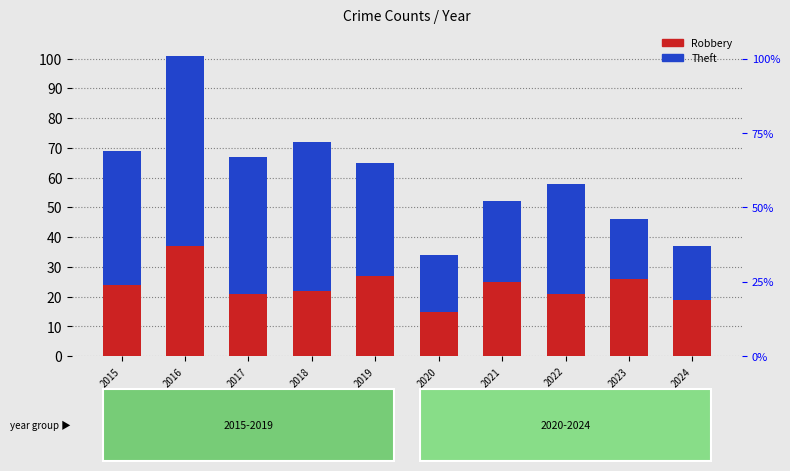

Reading right to left, transcribe all the data shown in this chart.

Robbery: 2024=19	2023=26	2022=21	2021=25	2020=15	2019=27	2018=22	2017=21	2016=37	2015=24
Theft: 2024=18	2023=20	2022=37	2021=27	2020=19	2019=38	2018=50	2017=46	2016=64	2015=45